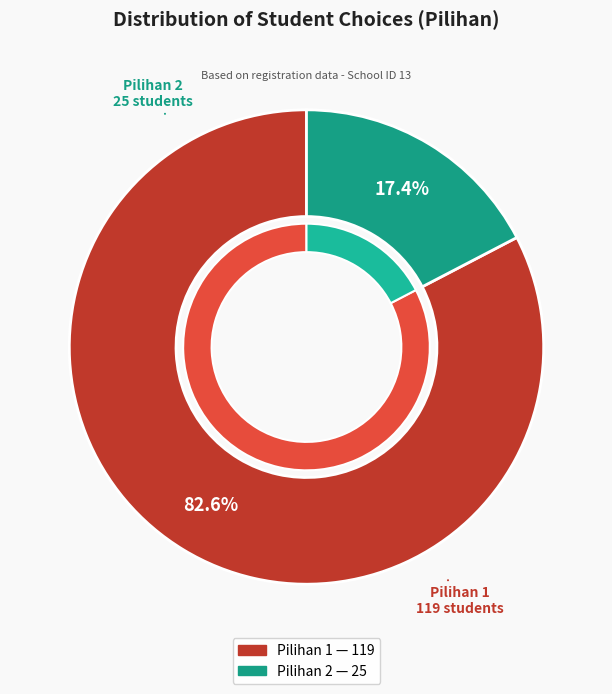

Does Pilihan 1 account for over 50% of the chart?

Yes